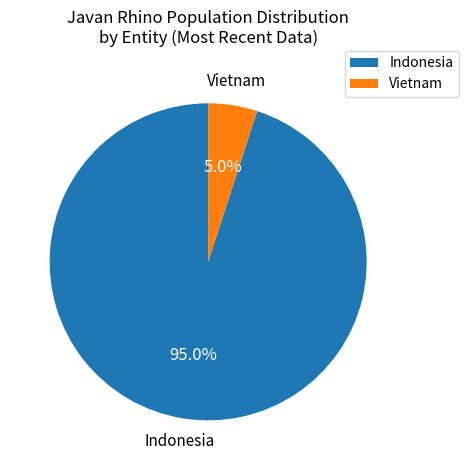

To the nearest percent, what is the combined percentage of Indonesia and Vietnam?

100%